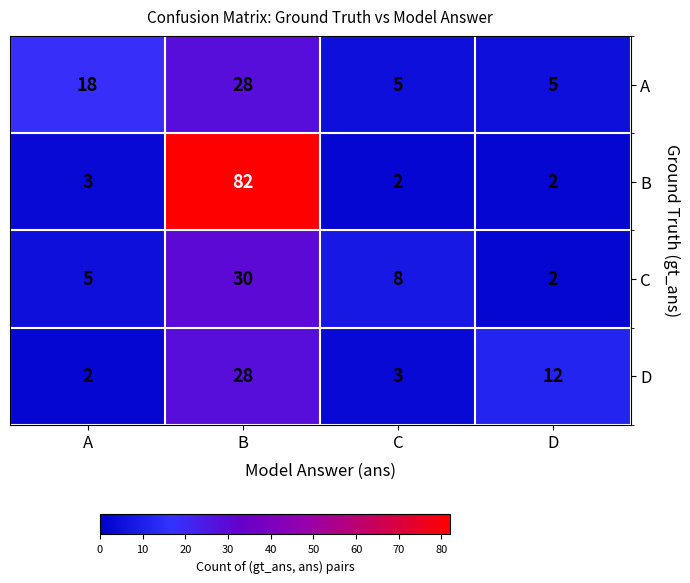

True or false: B has a value of 136 at B.

False